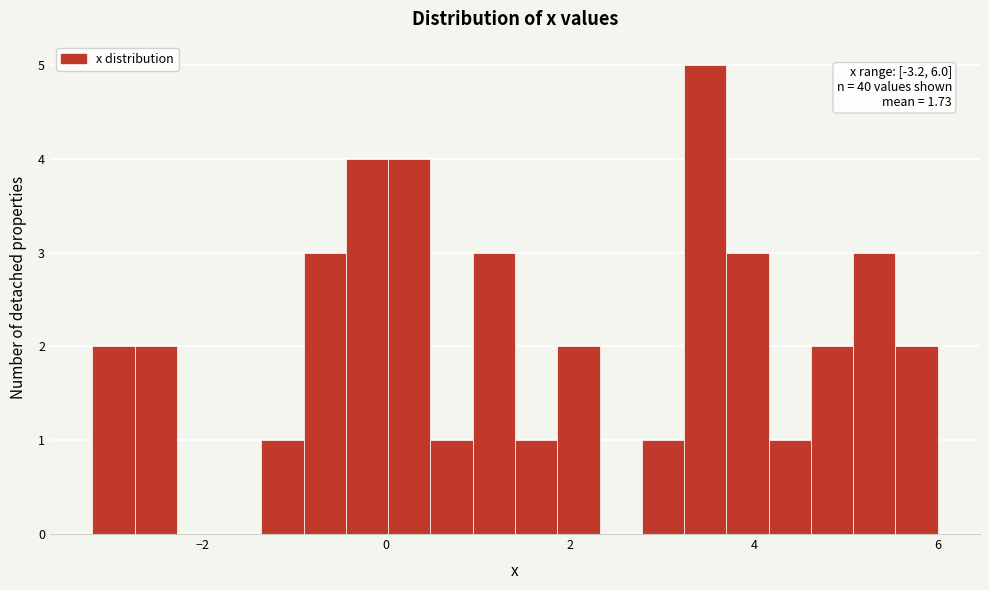

Read against the x-axis, roughly where is the centre of the tallest bar?

3.4